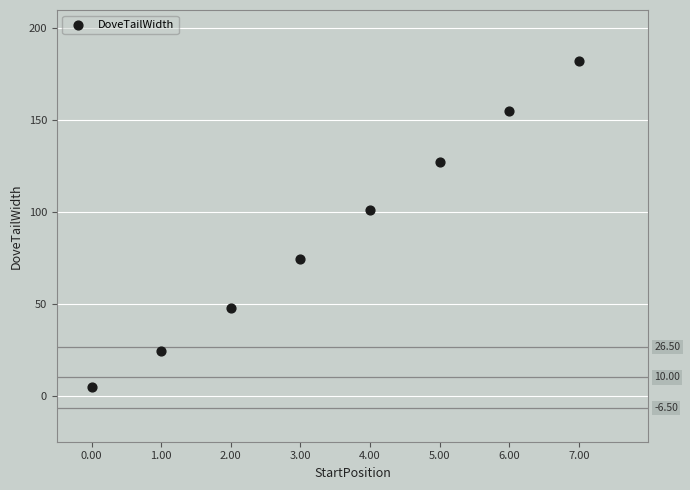

What Y value in the scatter plot is closest to 93?

101.0